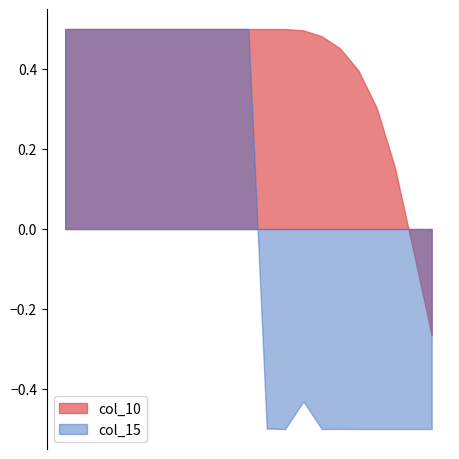

What is the minimum value shown in the chart?

-0.5